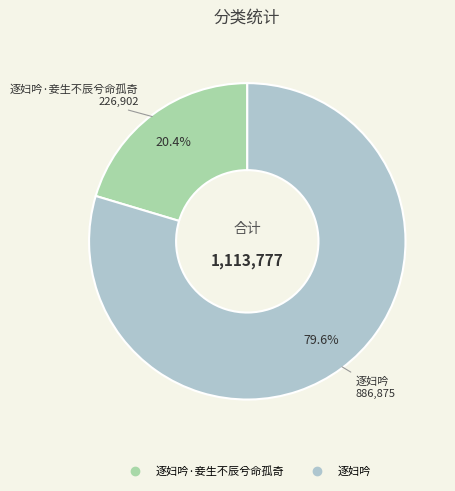

Is there any slice that represents more than half of the pie?

Yes